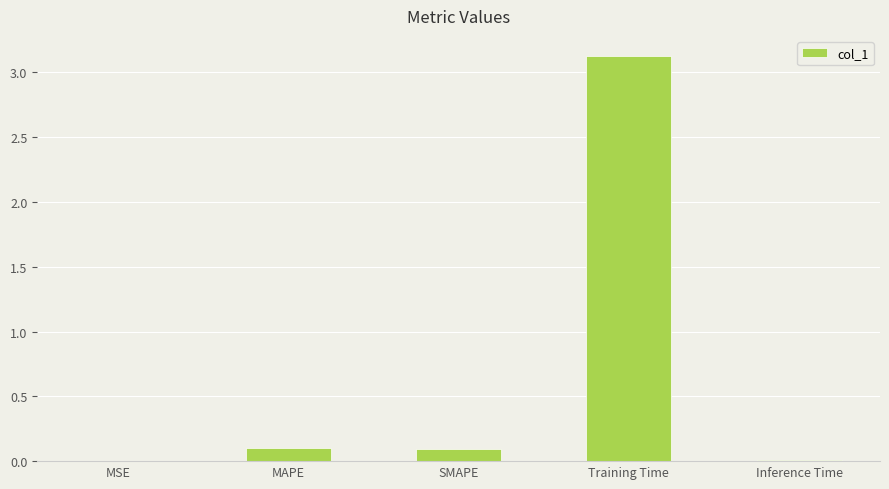

Read the value at Training Time.

3.1